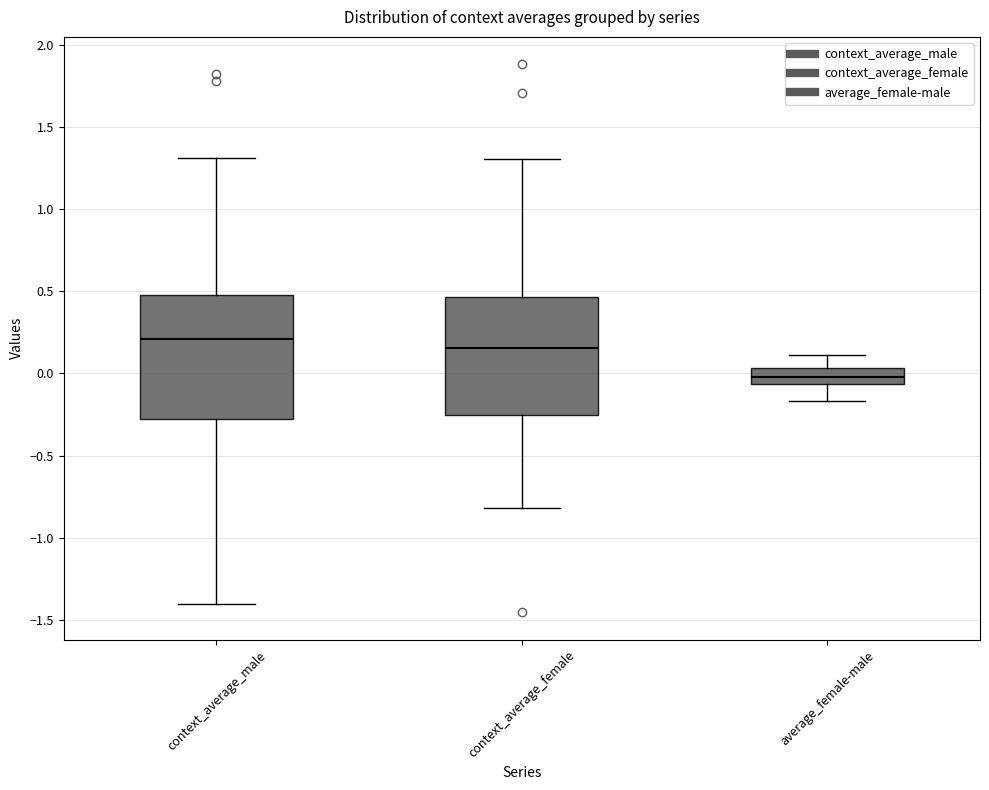

Where does the median line of the box for average_female-male sit on the y-axis? The values are not printed on the chart, so give them approximately, as read against the axis.

0.00